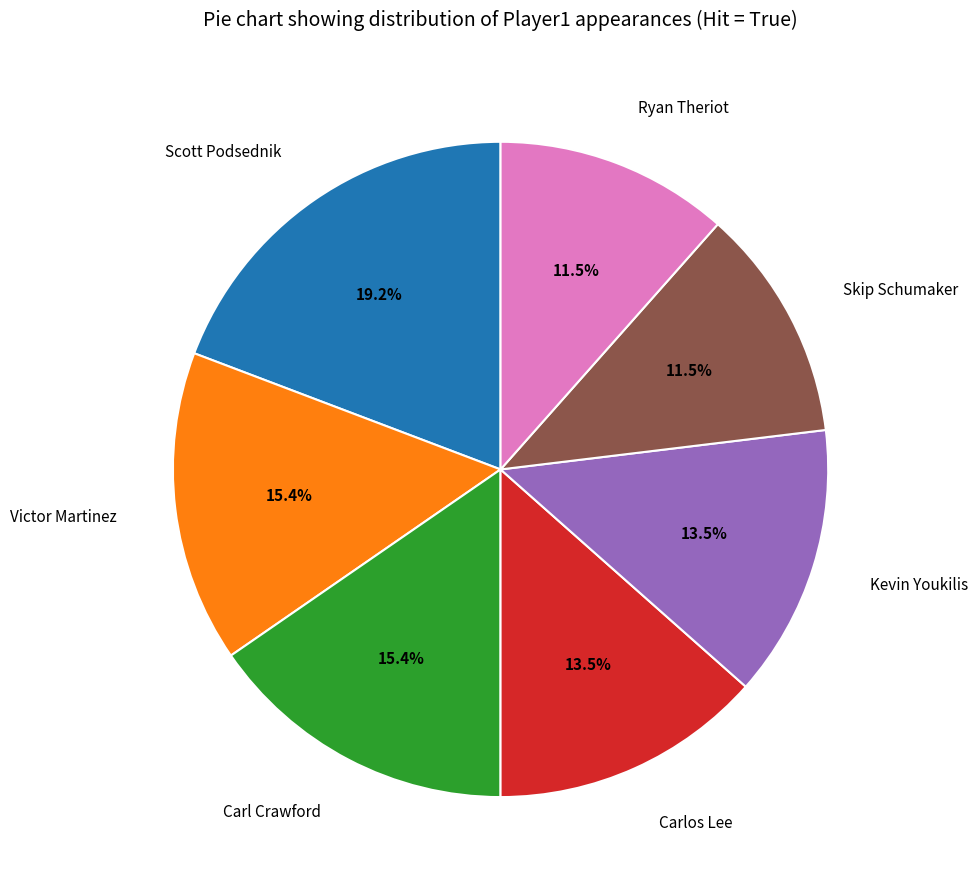

How many segments does this pie chart have?

7